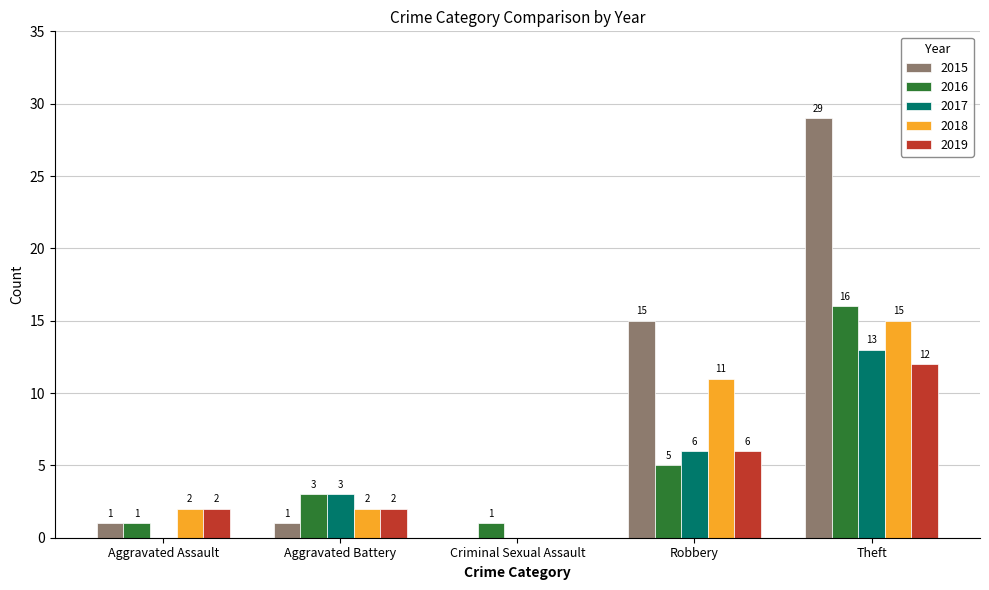

What is the difference between the 2018 values at Theft and Criminal Sexual Assault?

15